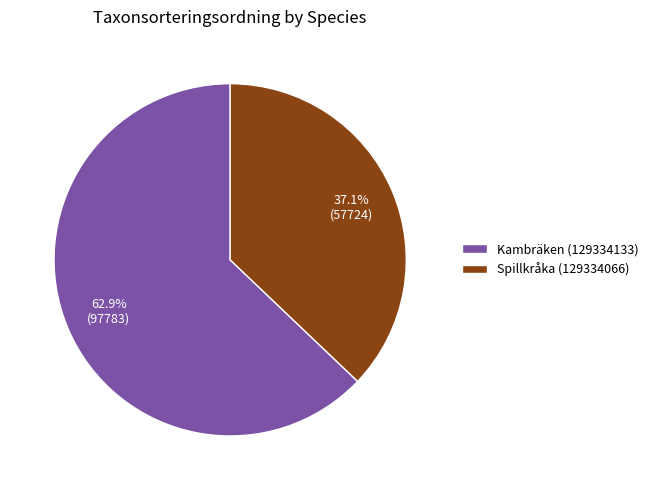

Does Spillkråka (129334066) represent more than half of the total?

No